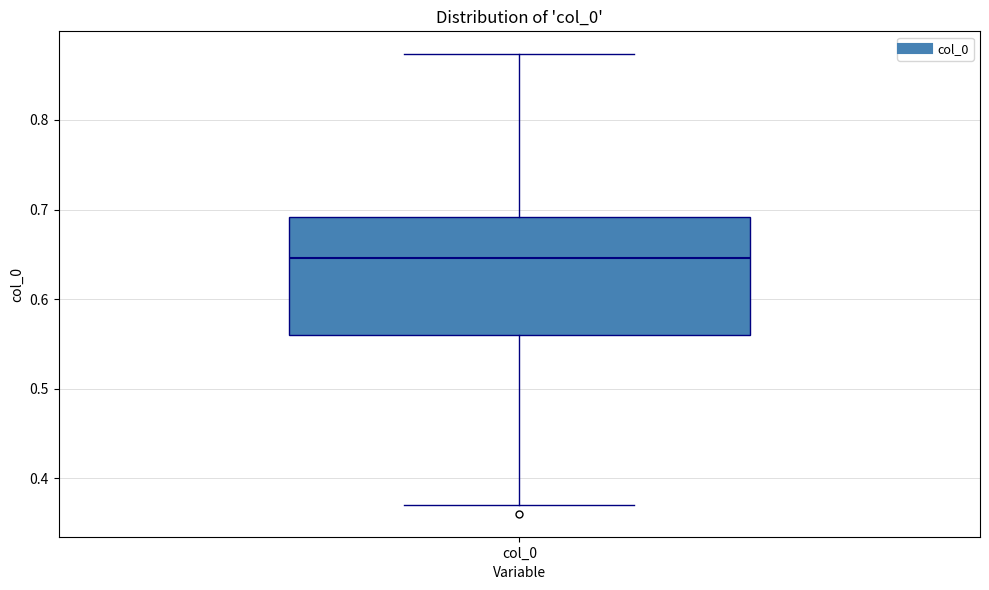

Where does the median line of the box for col_0 sit on the y-axis? The values are not printed on the chart, so give them approximately, as read against the axis.

0.65